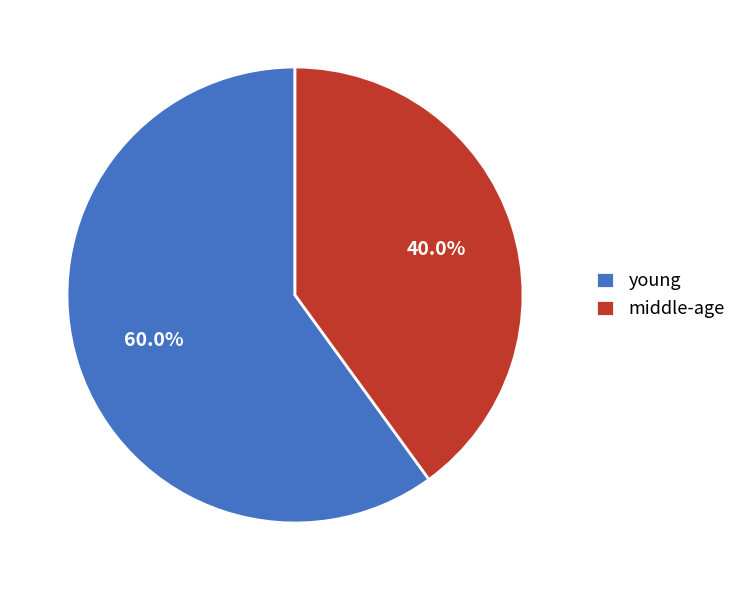

How many segments does this pie chart have?

2